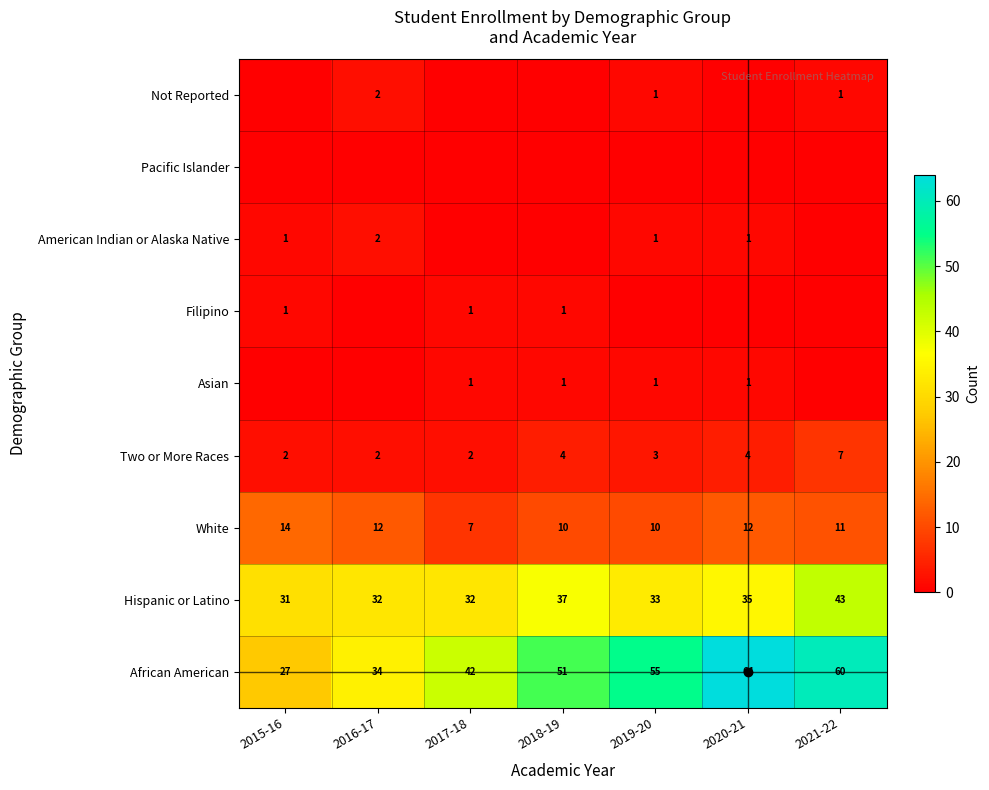

What is the minimum value for White?

7